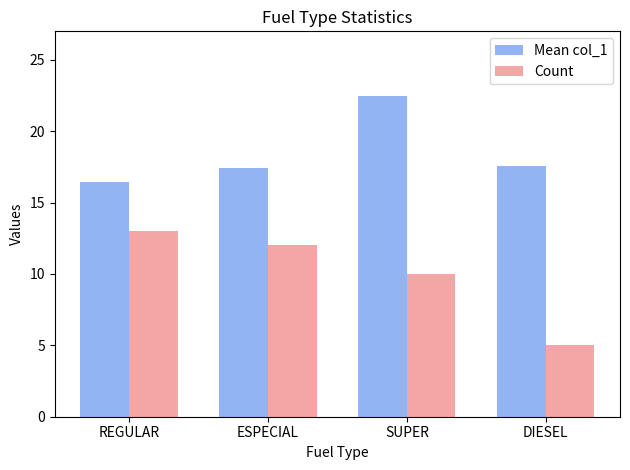

At which label does Count first exceed 12?

REGULAR